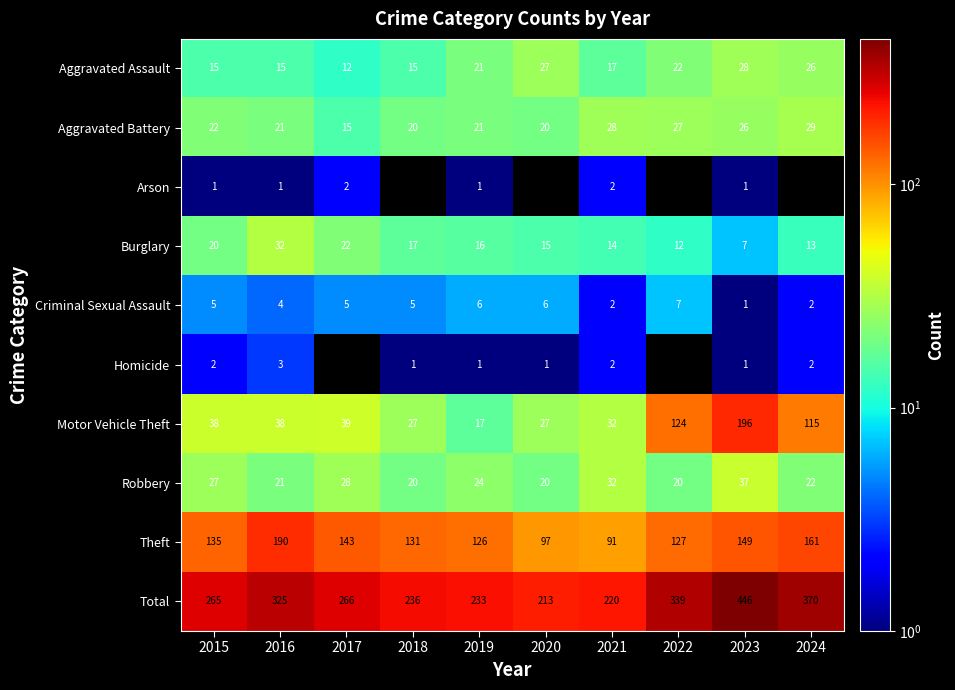

What is the greatest value displayed?

446.0